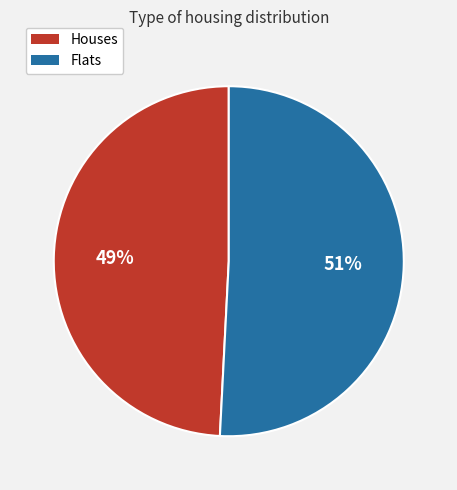

Rank the categories by value from lowest to highest.

Houses, Flats